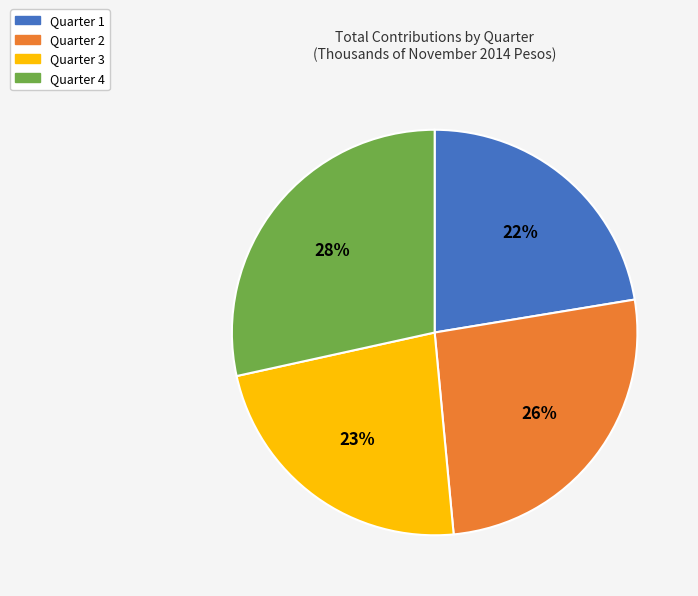

What percentage is the Quarter 2 slice, to the nearest percent?

26%